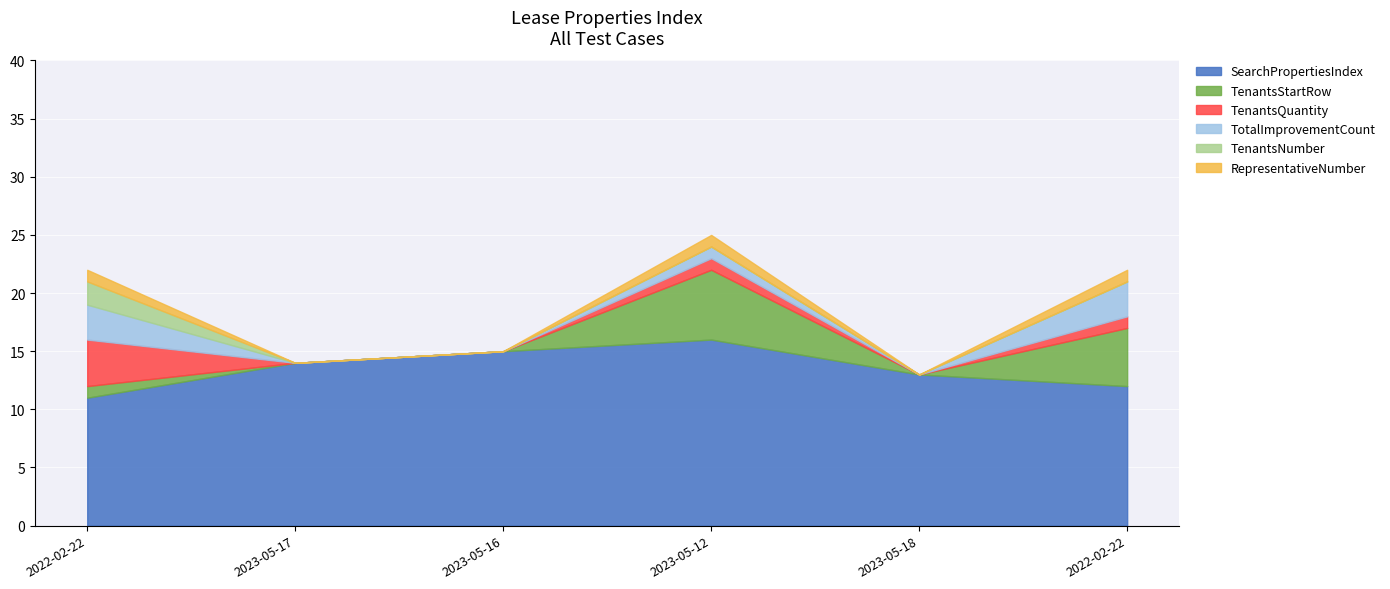

At which category is the sum across all series the highest?

2023-05-12